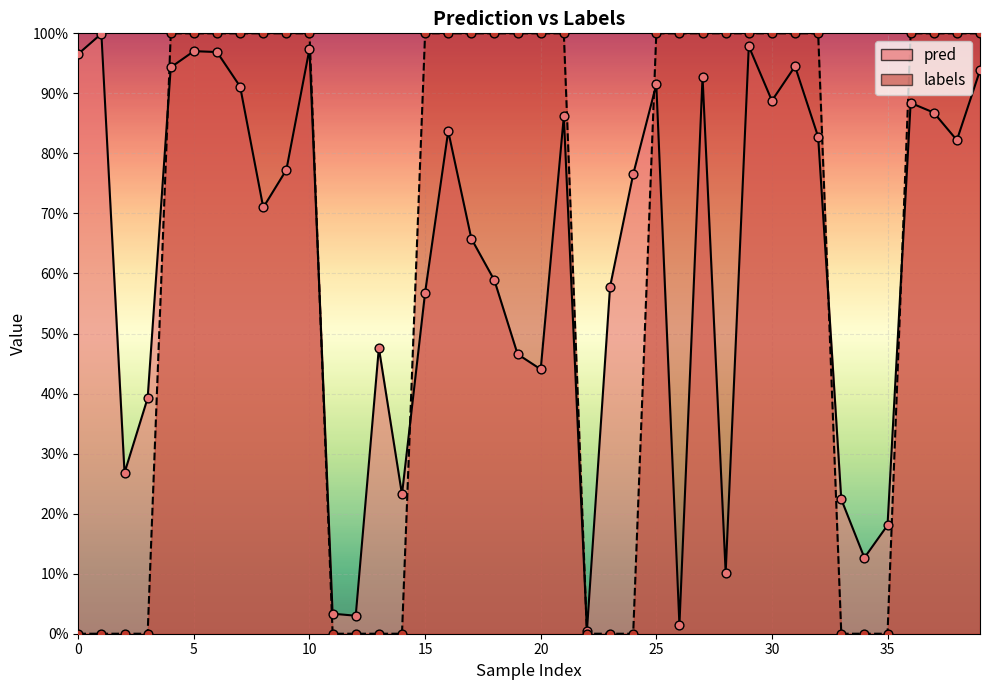

Which series has the widest spread of Y values?

labels